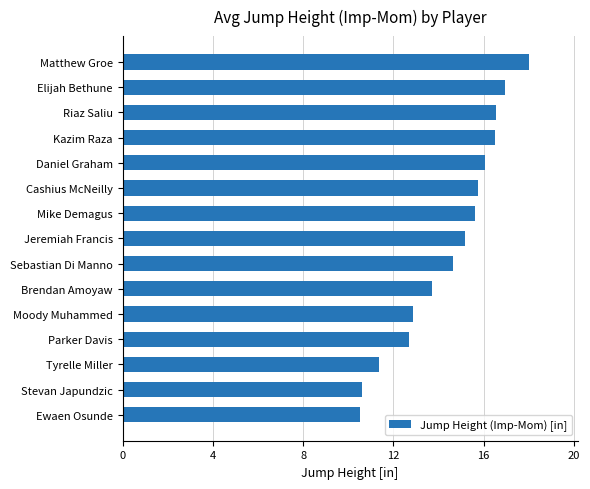

True or false: the data shows 16.1 at Daniel Graham.

True